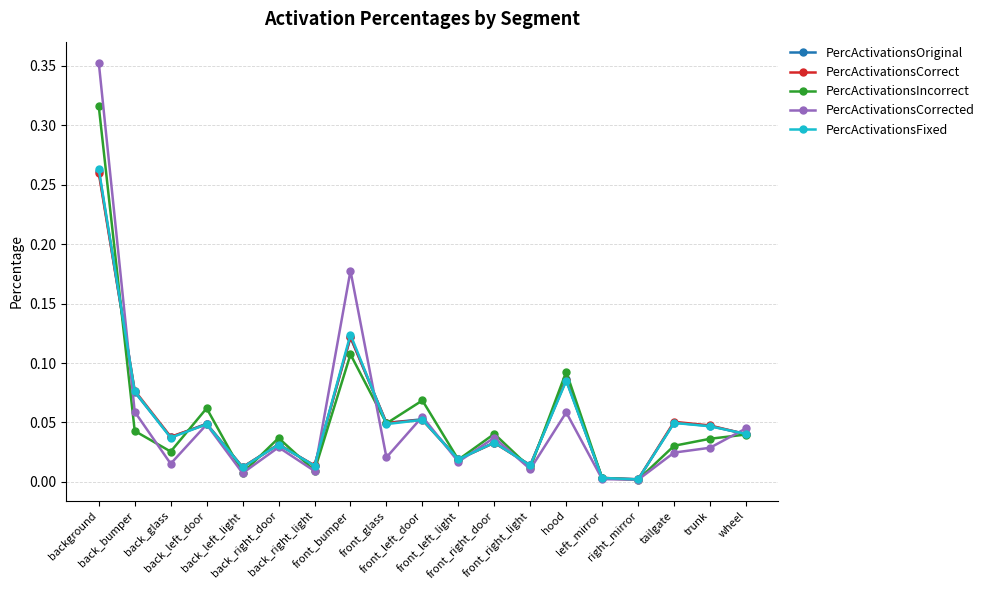

What is the sum of all PercActivationsFixed values?

1.0